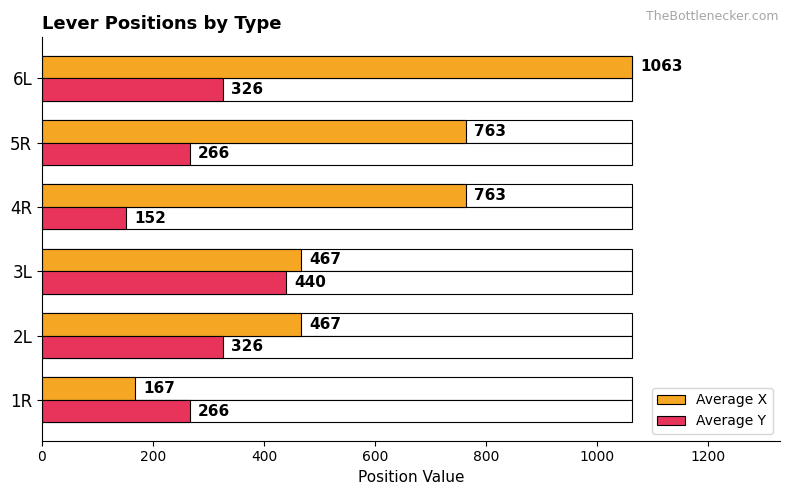

What is the greatest value displayed?

1063